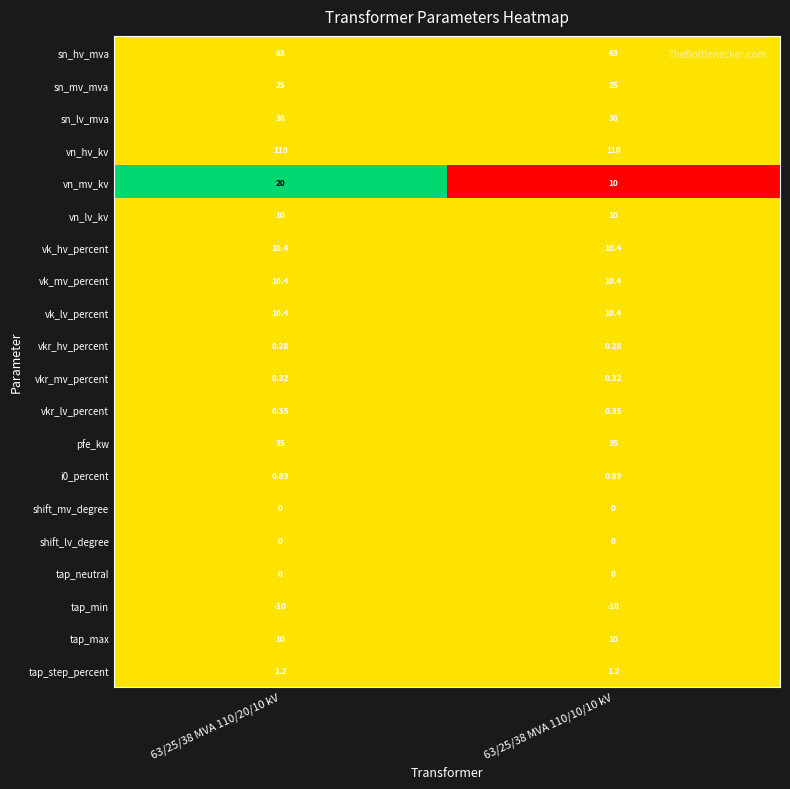

Which series changed the most between 63/25/38 MVA 110/20/10 kV and 63/25/38 MVA 110/10/10 kV?

vn_mv_kv